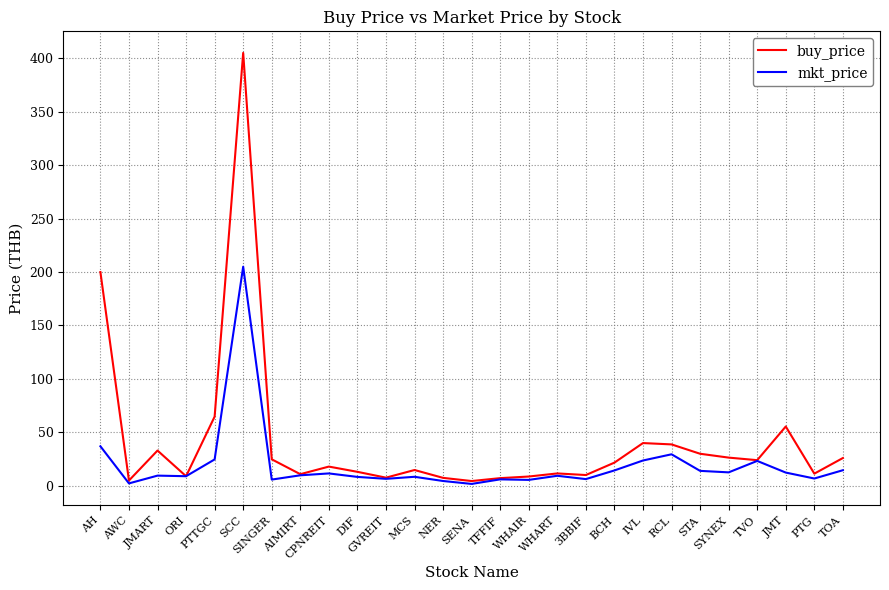

Is it true that buy_price equals 25.4 at JMT?

False